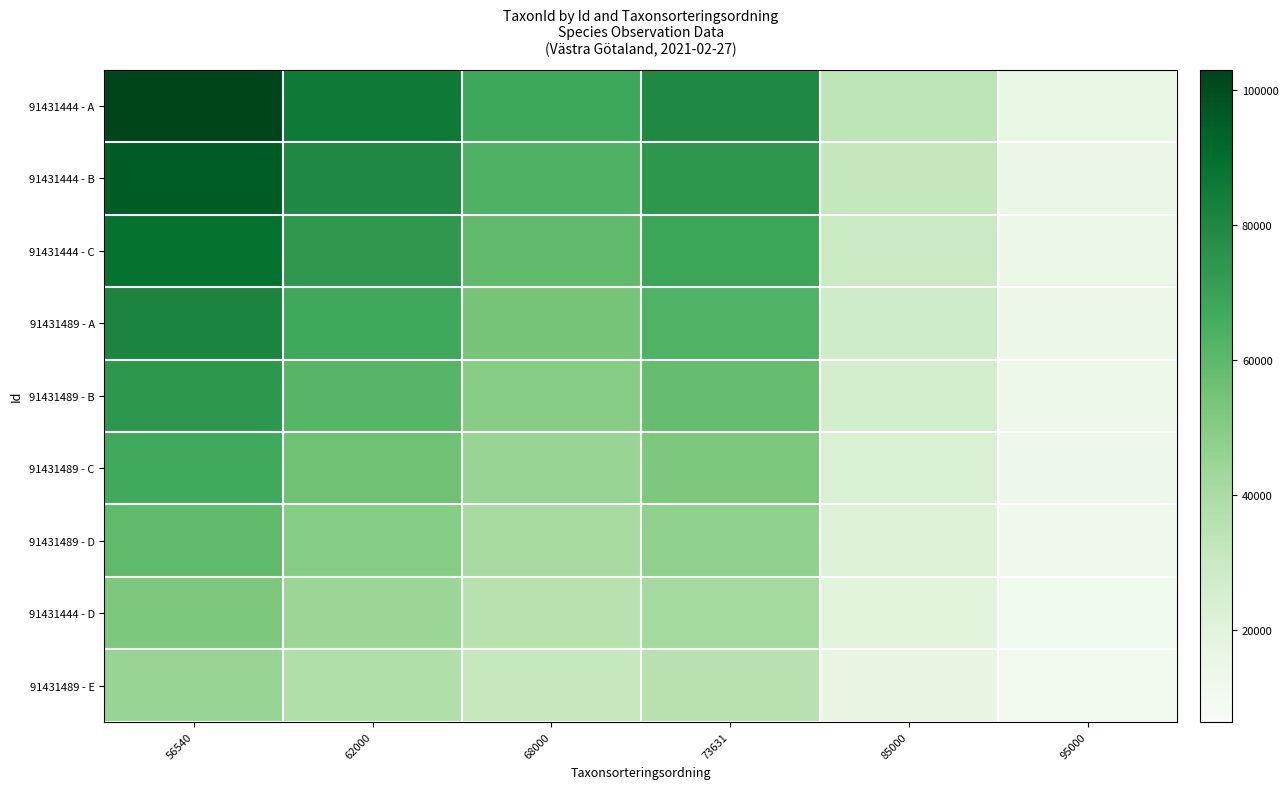

What is the total value across all series at 68000?

447305.0